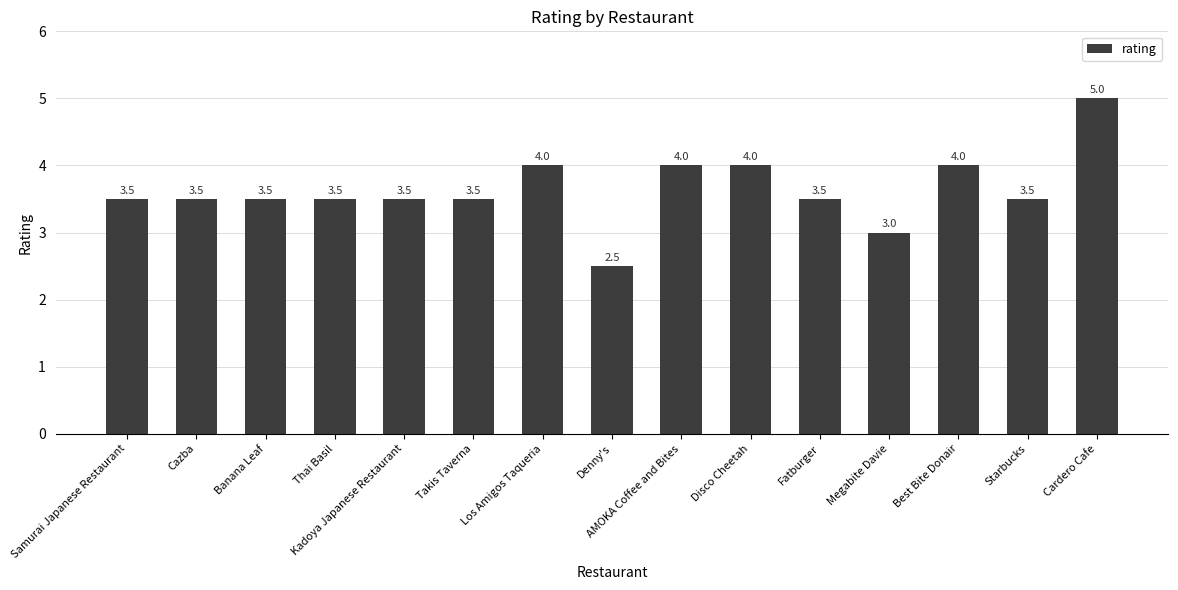

Reading left to right, list all the values displayed in this chart.

3.5	3.5	3.5	3.5	3.5	3.5	4.0	2.5	4.0	4.0	3.5	3.0	4.0	3.5	5.0